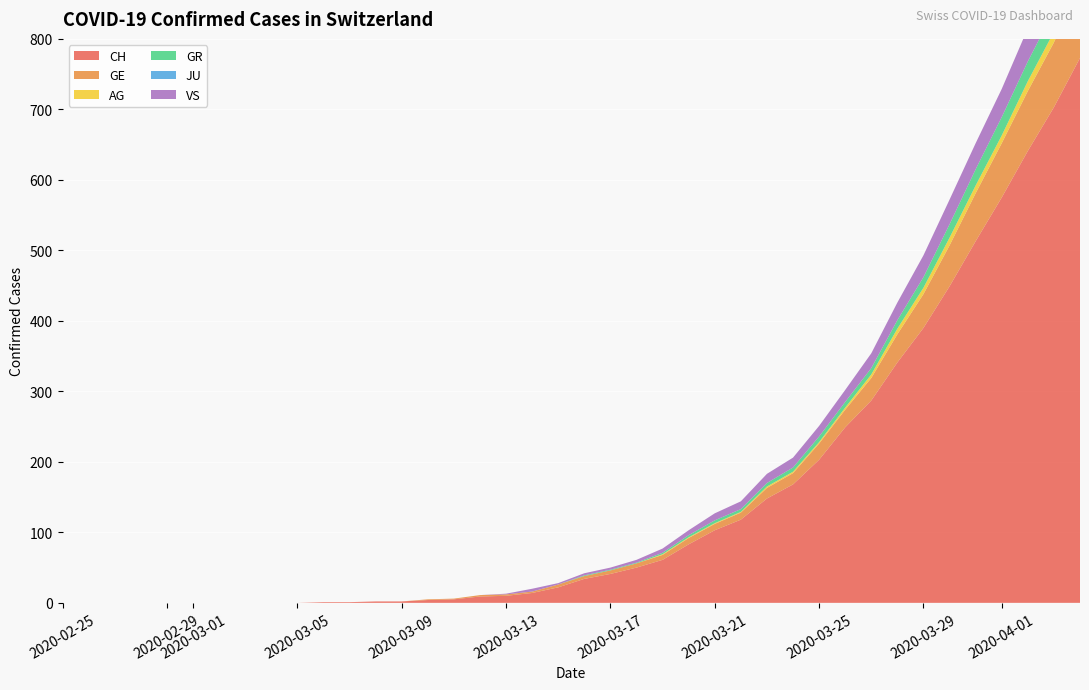

Reading right to left, list all the values displayed in this chart.

CH: 39=773	38=703	37=641	36=575	35=513	34=449	33=390	32=341	31=287	30=249	29=203	28=168	27=148	26=118	25=103	24=83	23=61	22=50	21=41	20=34	19=22	18=14	17=10	16=9	15=5	14=4	13=2	12=2	11=1	10=1	9=0	8=0	7=0	6=0	5=0	4=0	3=0	2=0	1=0	0=0
GE: 39=106	38=92	37=85	36=77	35=68	34=58	33=48	32=40	31=32	30=25	29=23	28=16	27=15	26=10	25=9	24=9	23=7	22=6	21=5	20=4	19=4	18=2	17=2	16=2	15=1	14=1	13=0	12=0	11=0	10=0	9=0	8=0	7=0	6=0	5=0	4=0	3=0	2=0	1=0	0=0
AG: 39=18	38=15	37=14	36=11	35=11	34=11	33=9	32=8	31=5	30=3	29=2	28=2	27=2	26=1	25=1	24=1	23=1	22=0	21=0	20=0	19=0	18=0	17=0	16=0	15=0	14=0	13=0	12=0	11=0	10=0	9=0	8=0	7=0	6=0	5=0	4=0	3=0	2=0	1=0	0=0
GR: 39=30	38=30	37=28	36=26	35=23	34=19	33=15	32=12	31=9	30=8	29=8	28=6	27=5	26=4	25=4	24=3	23=2	22=1	21=1	20=1	19=0	18=0	17=0	16=0	15=0	14=0	13=0	12=0	11=0	10=0	9=0	8=0	7=0	6=0	5=0	4=0	3=0	2=0	1=0	0=0
JU: 39=0	38=0	37=0	36=0	35=0	34=0	33=0	32=0	31=0	30=0	29=0	28=0	27=0	26=0	25=0	24=0	23=0	22=0	21=0	20=0	19=0	18=0	17=0	16=0	15=0	14=0	13=0	12=0	11=0	10=0	9=0	8=0	7=0	6=0	5=0	4=0	3=0	2=0	1=0	0=0
VS: 39=53	38=51	37=47	36=40	35=37	34=35	33=31	32=25	31=21	30=17	29=15	28=14	27=13	26=11	25=10	24=7	23=6	22=4	21=3	20=3	19=2	18=4	17=1	16=0	15=0	14=0	13=0	12=0	11=0	10=0	9=0	8=0	7=0	6=0	5=0	4=0	3=0	2=0	1=0	0=0